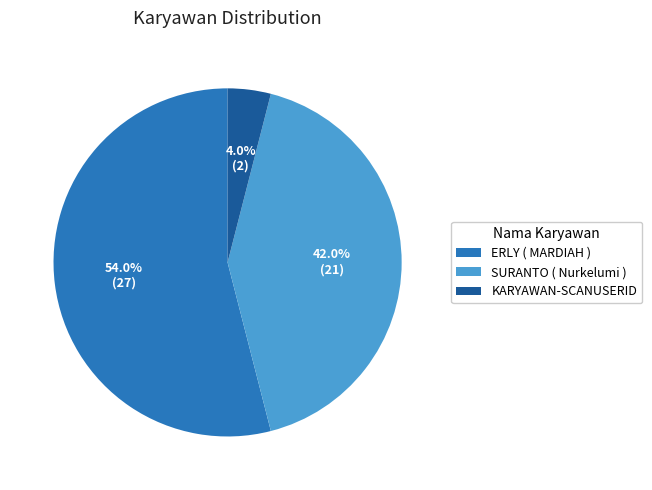

How many segments does this pie chart have?

3